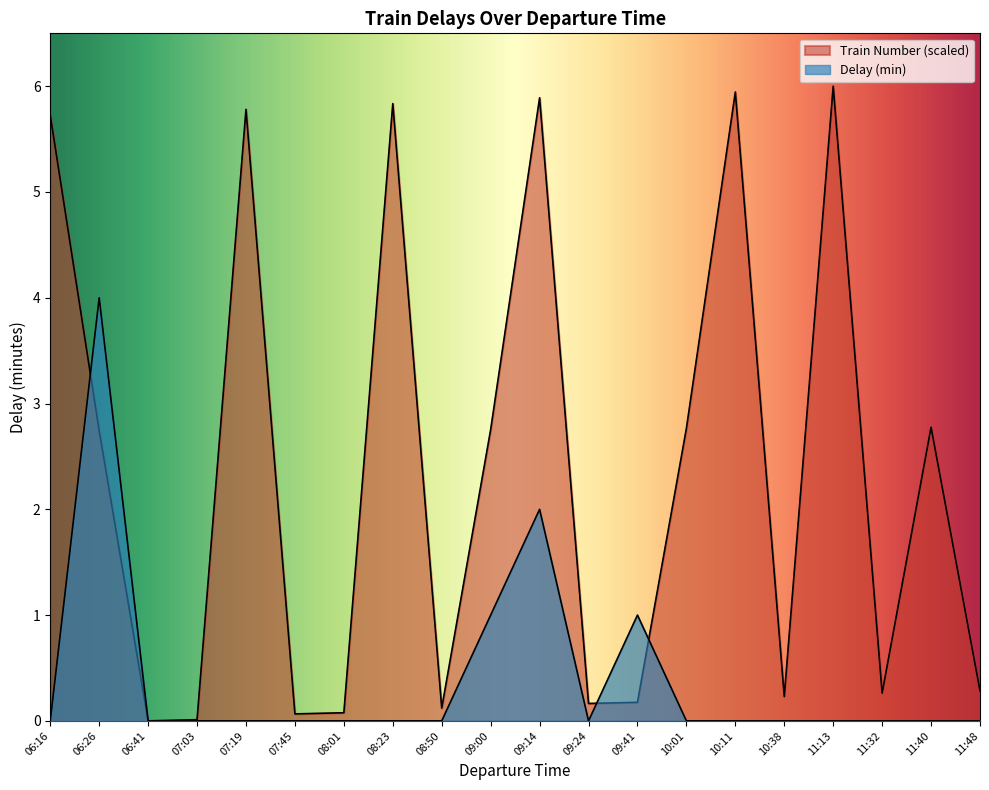

The value of Train Number at 08:50 is 0.2. True or false?

False